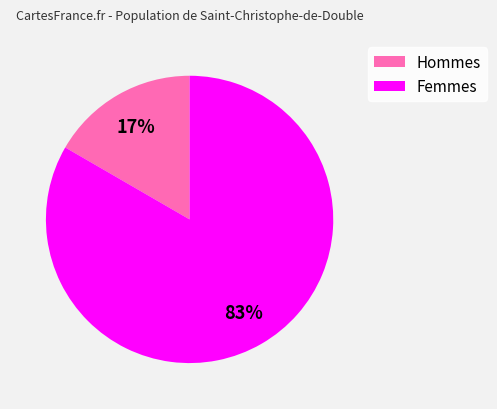

How many slices are in this pie chart?

2